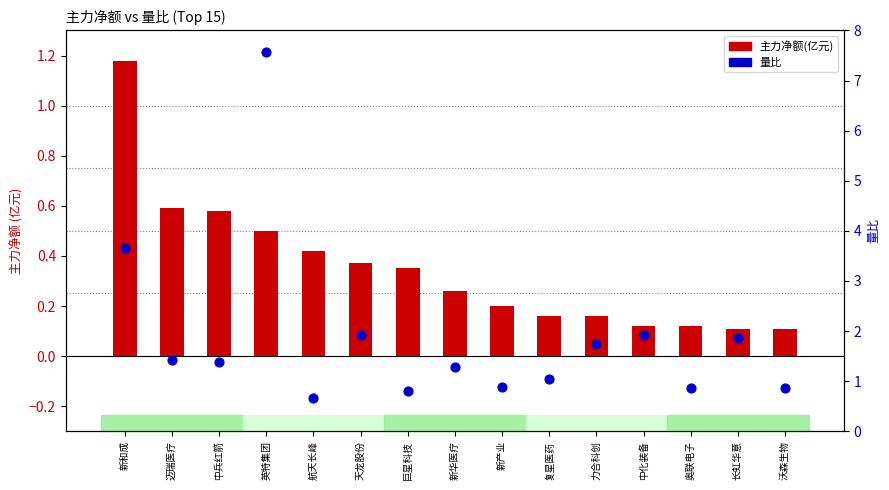

What are all the series names shown in the legend?

主力净额(亿元), 量比